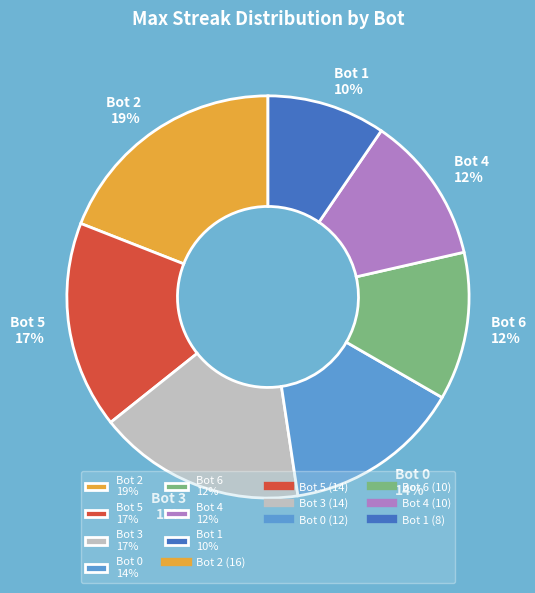

The Bot 2 slice represents 30% of the pie. True or false?

False